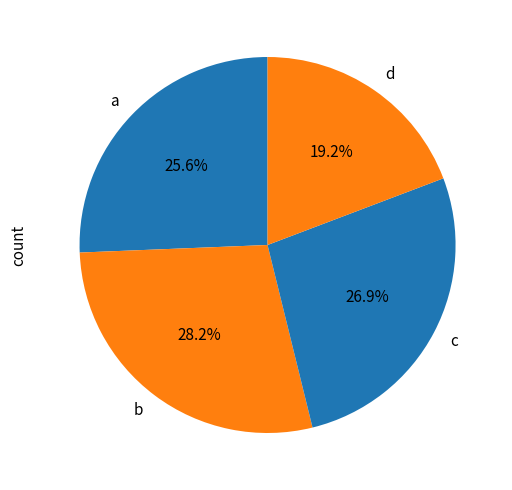

Combined, what portion of the pie is a and c?

52.6%